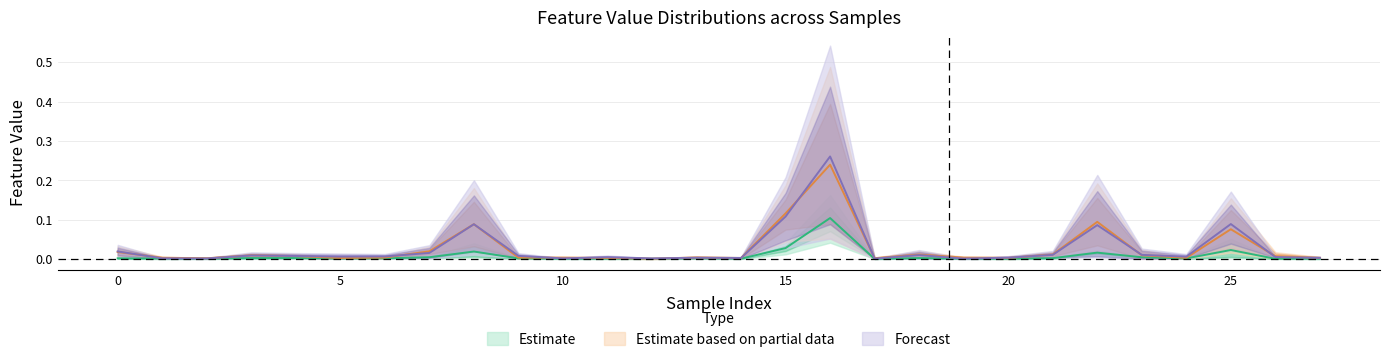

At how many categories does at least one series exceed 0?

28